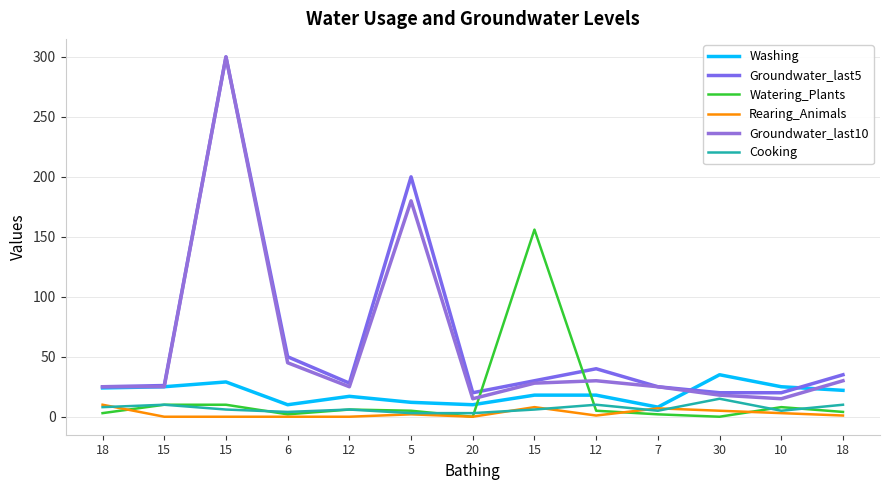

How many interior local valleys does the Watering_Plants series have?

3